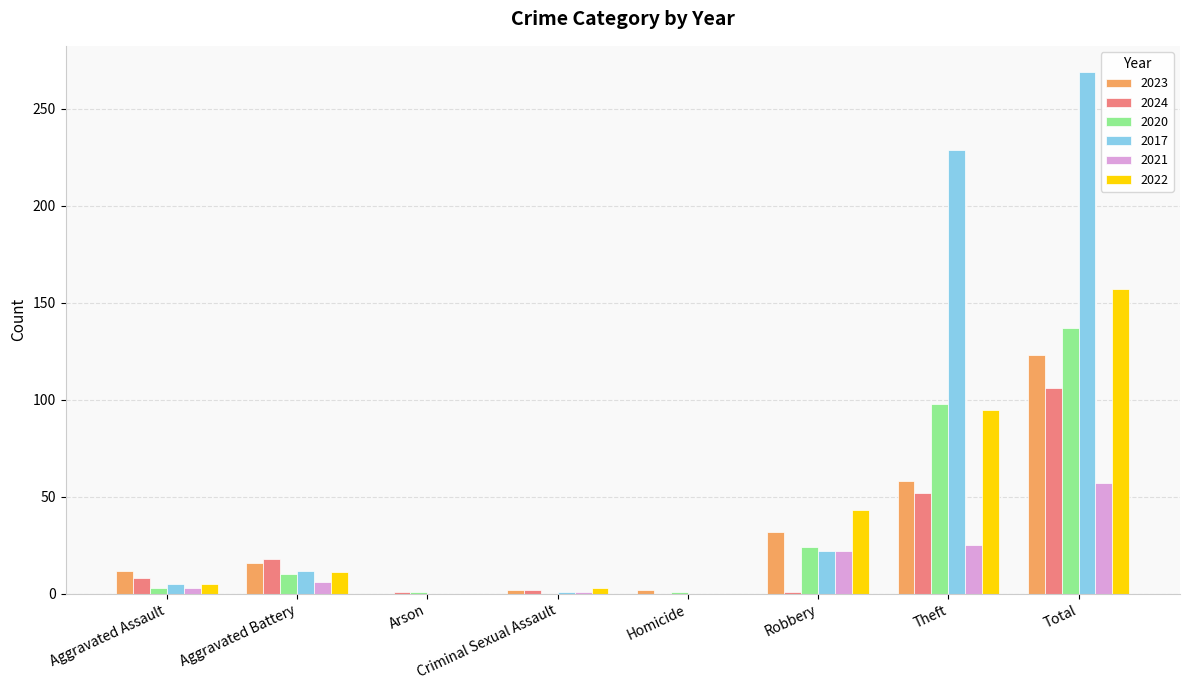

How many distinct data groups are displayed?

6